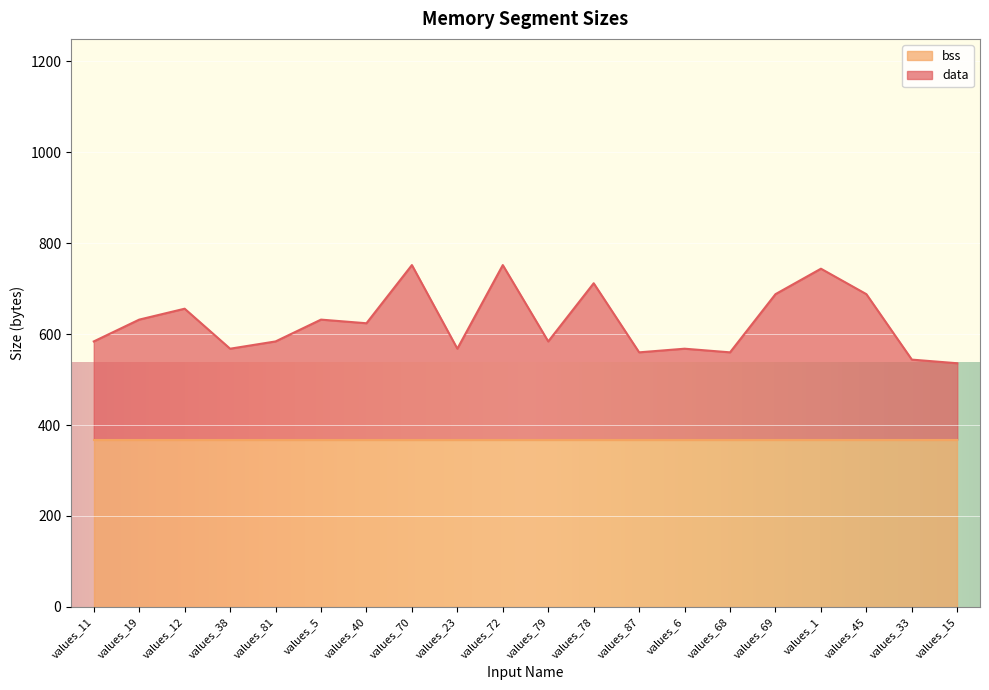

The value at values_68 is 135. True or false?

False